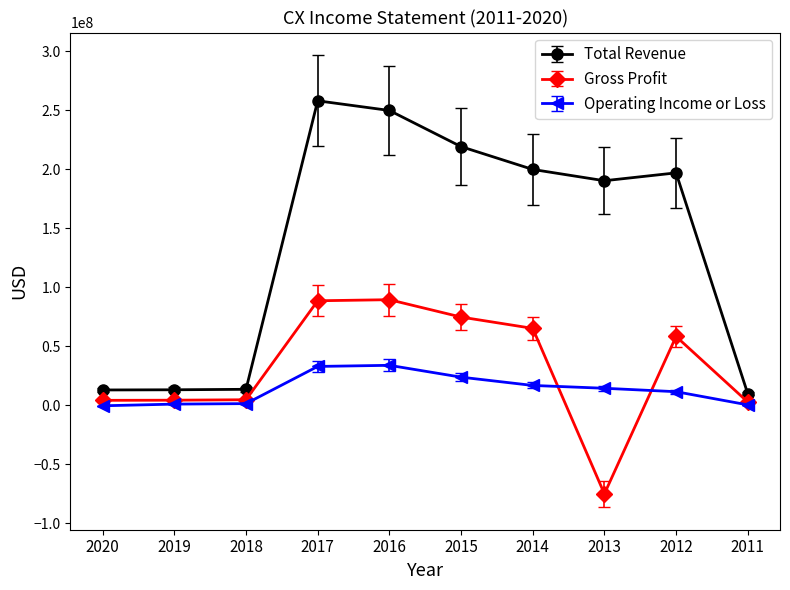

Which series has the largest total across all categories?

Total Revenue